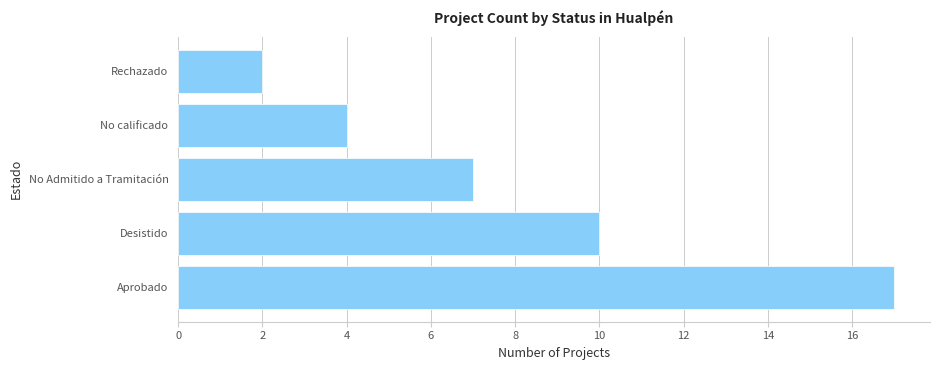

How many bars are there in total?

5